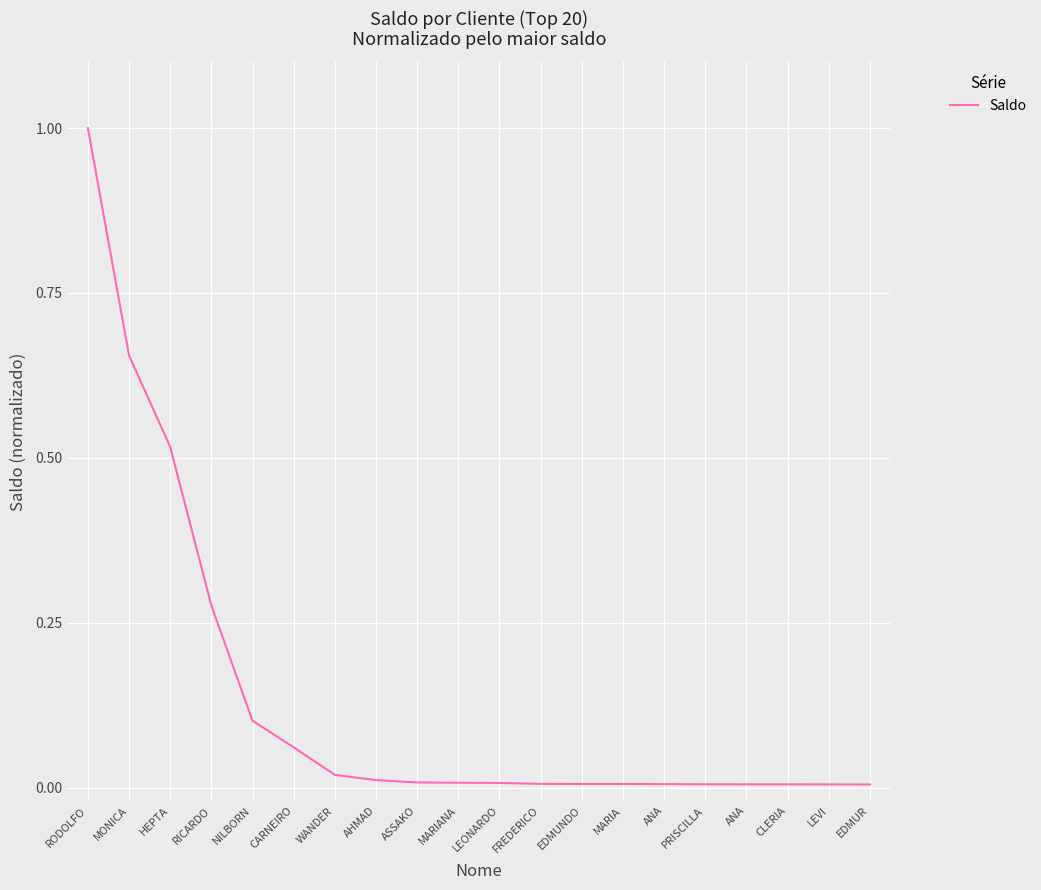

Rank the categories by value from lowest to highest.

EDMUR, LEVI, CLERIA, ANA, PRISCILLA, ANA, MARIA, EDMUNDO, FREDERICO, LEONARDO, MARIANA, ASSAKO, AHMAD, WANDER, CARNEIRO, NILBORN, RICARDO, HEPTA, MONICA, RODOLFO